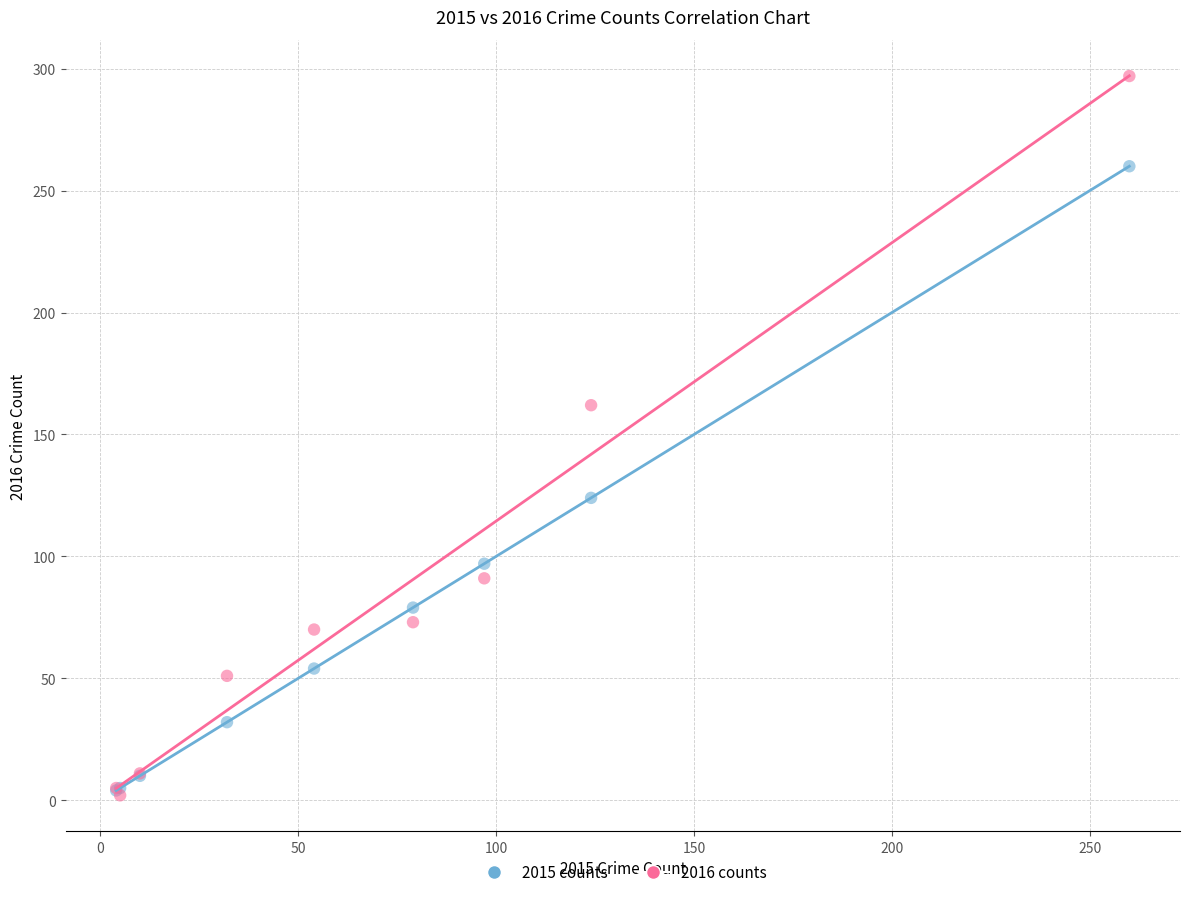

In the 2015 counts series, what Y value is closest to 132?

124